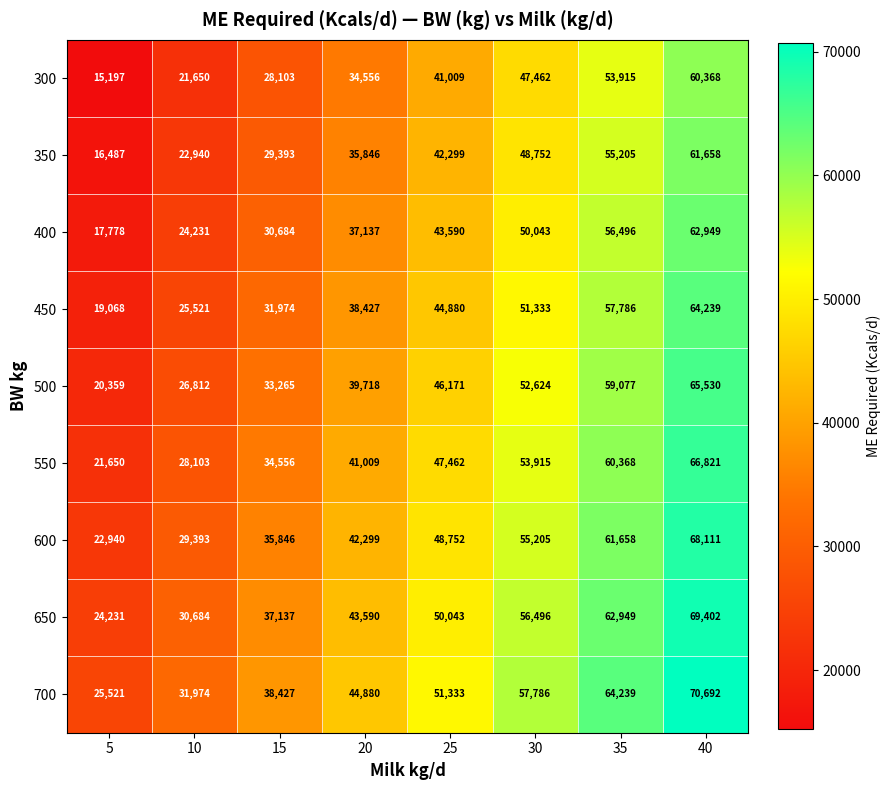

Where is 650 nearest to the value 46816?

20